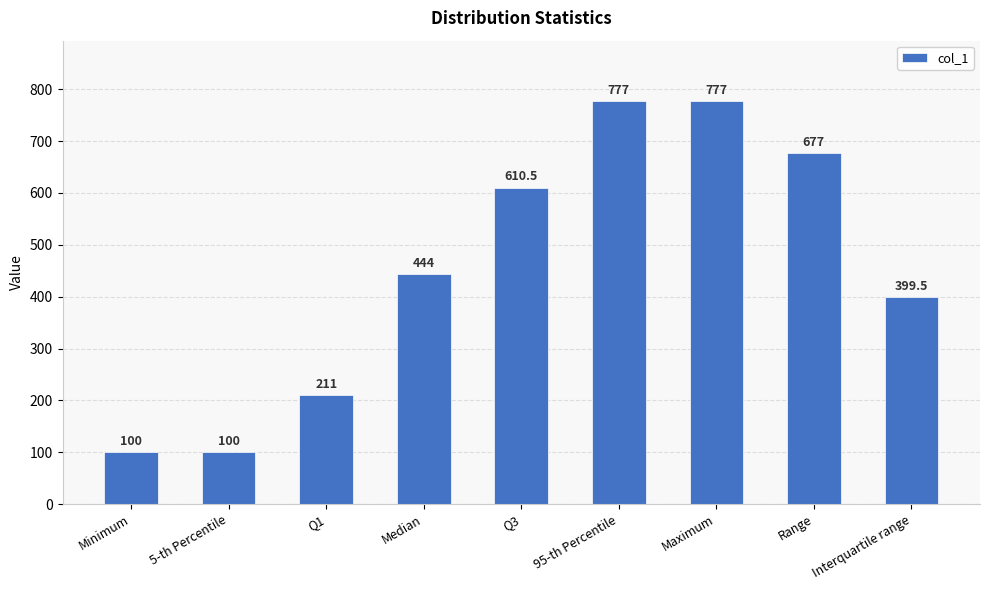

What position from the right is Q3?

5